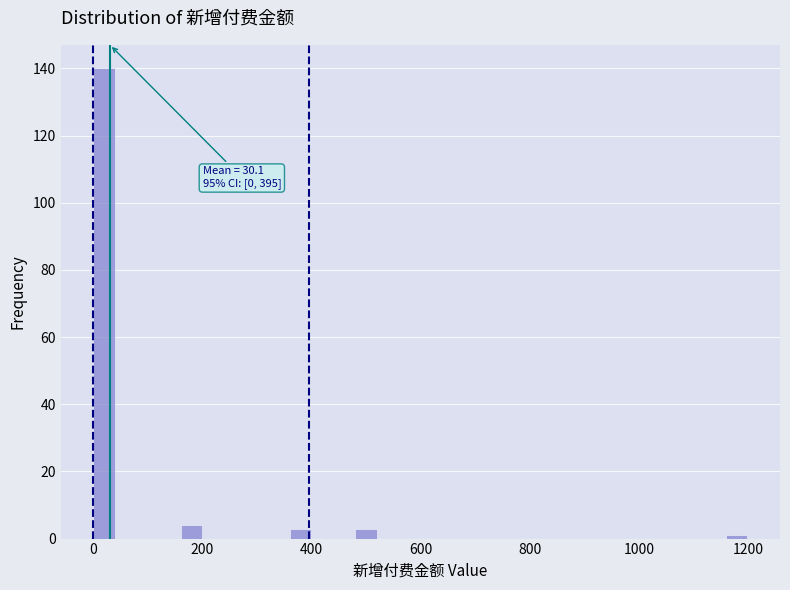

Read against the x-axis, roughly where is the centre of the tallest bar?

20